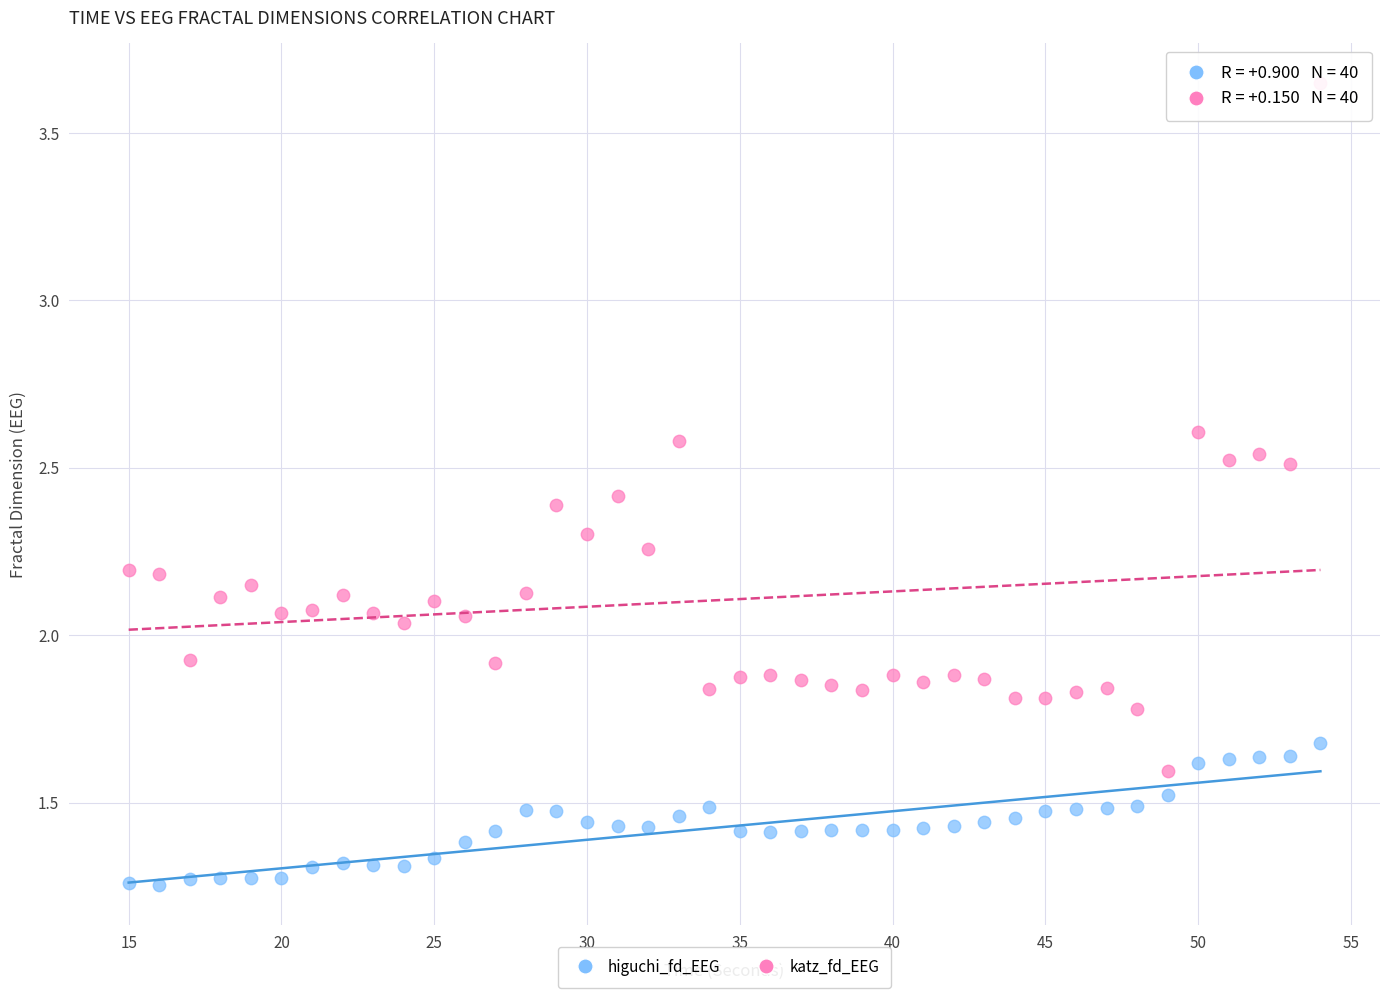

What are all the series names shown in the legend?

higuchi_fd_EEG, katz_fd_EEG